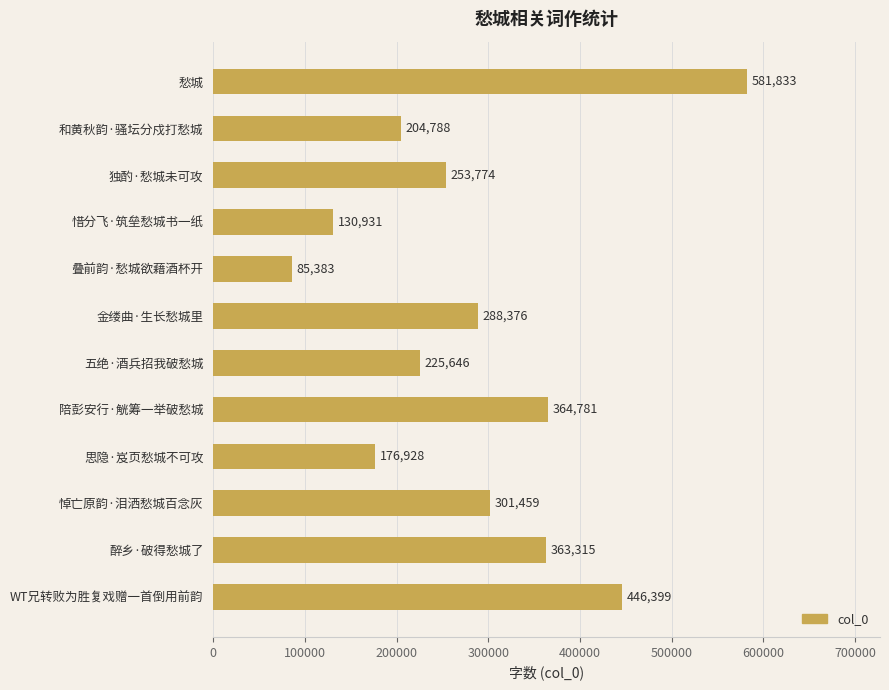

How many data points are less than 288376?

6